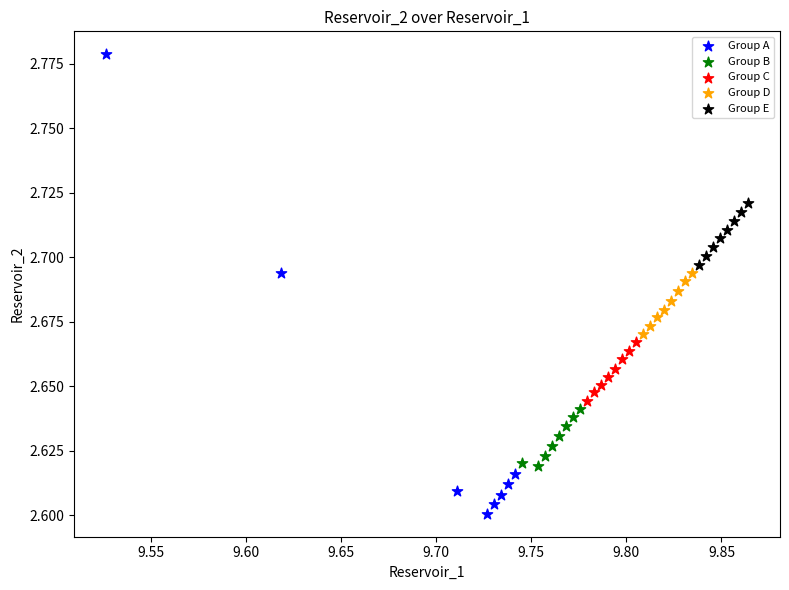

Which series has the widest spread of Y values?

Group A